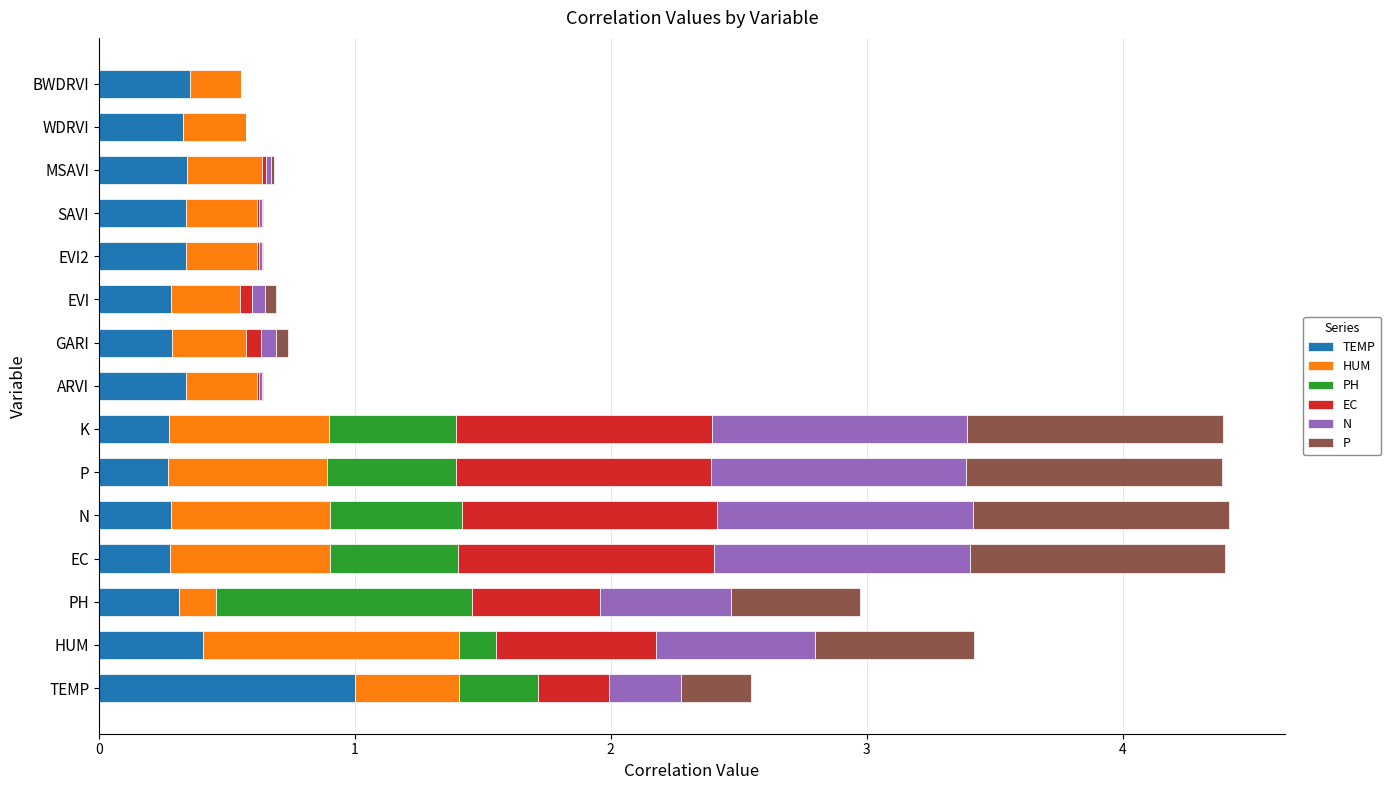

What is the total value across all series at TEMP?

2.5